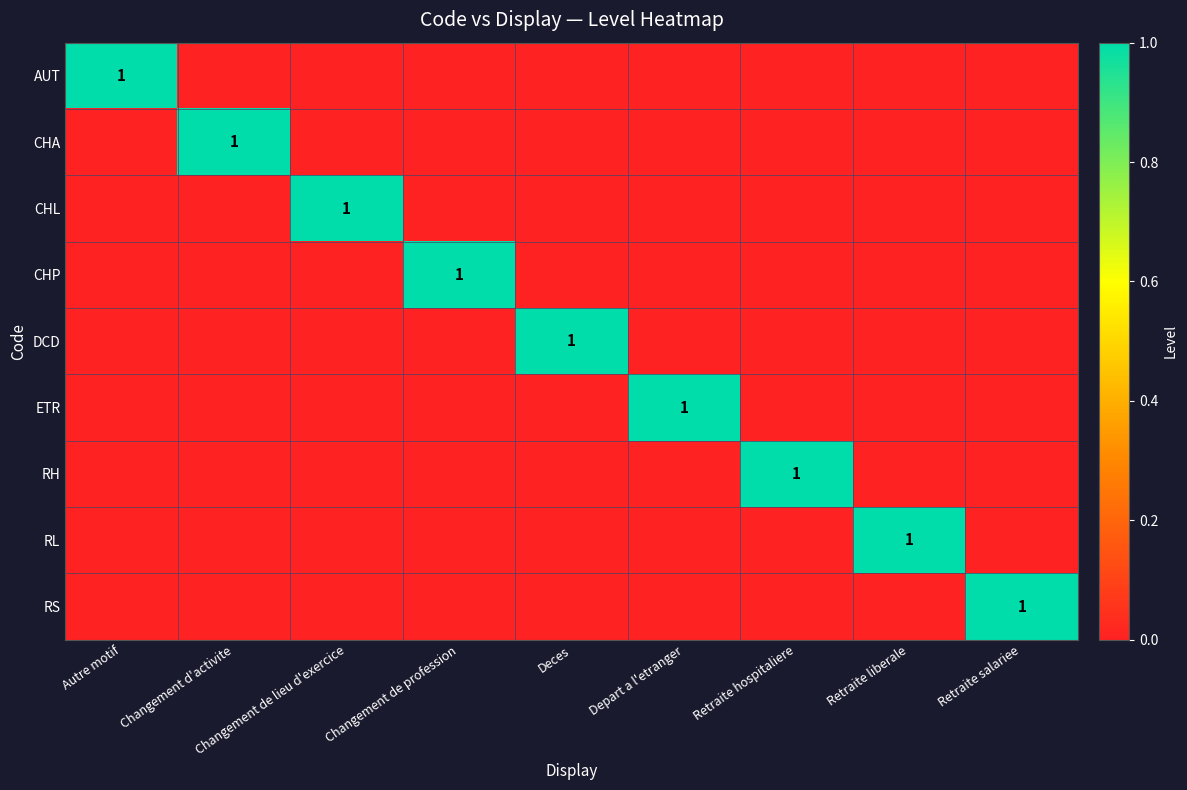

Is it true that CHL equals 1 at Changement de lieu d'exercice?

True